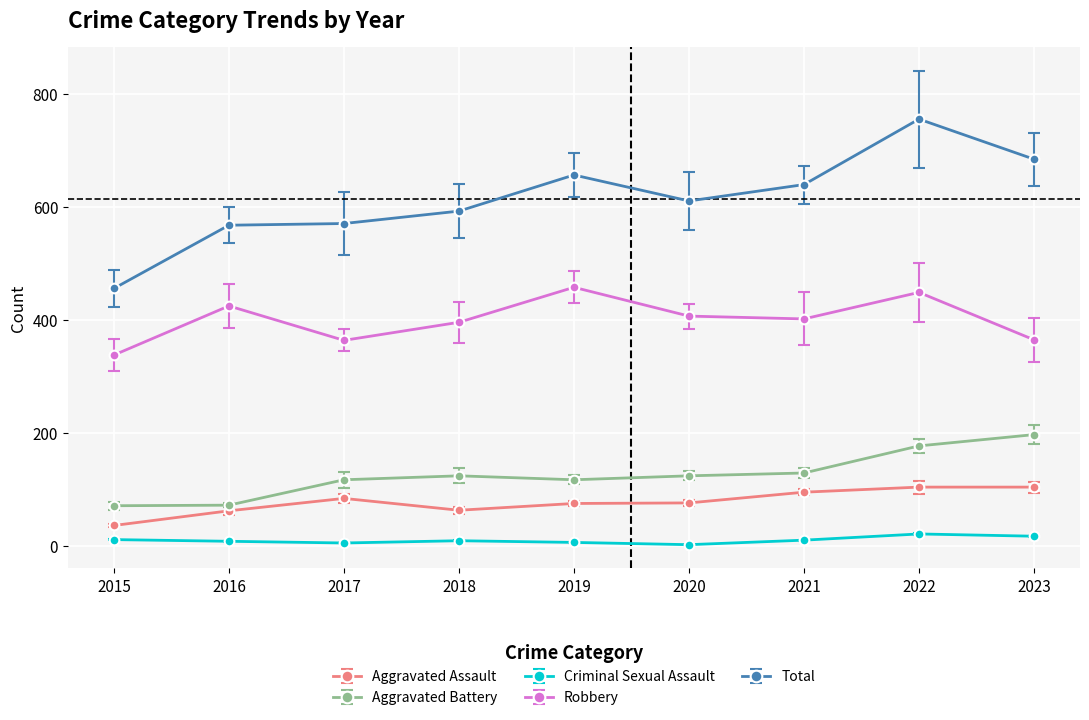

In Criminal Sexual Assault, how many points are lower than both neighbors (excluding endpoints)?

2